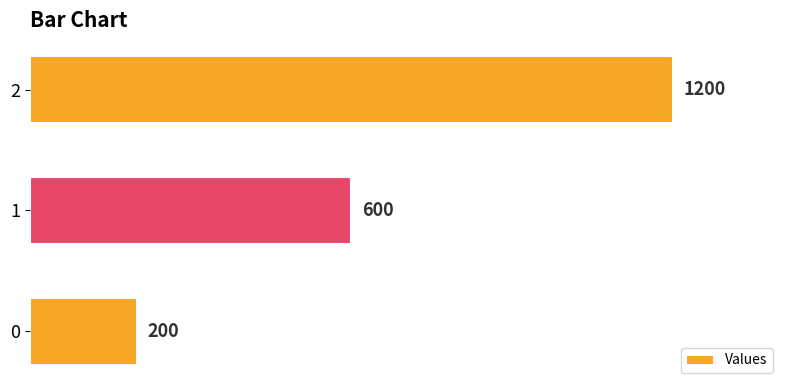

Reading bottom to top, extract all data points from this chart.

200	600	1200